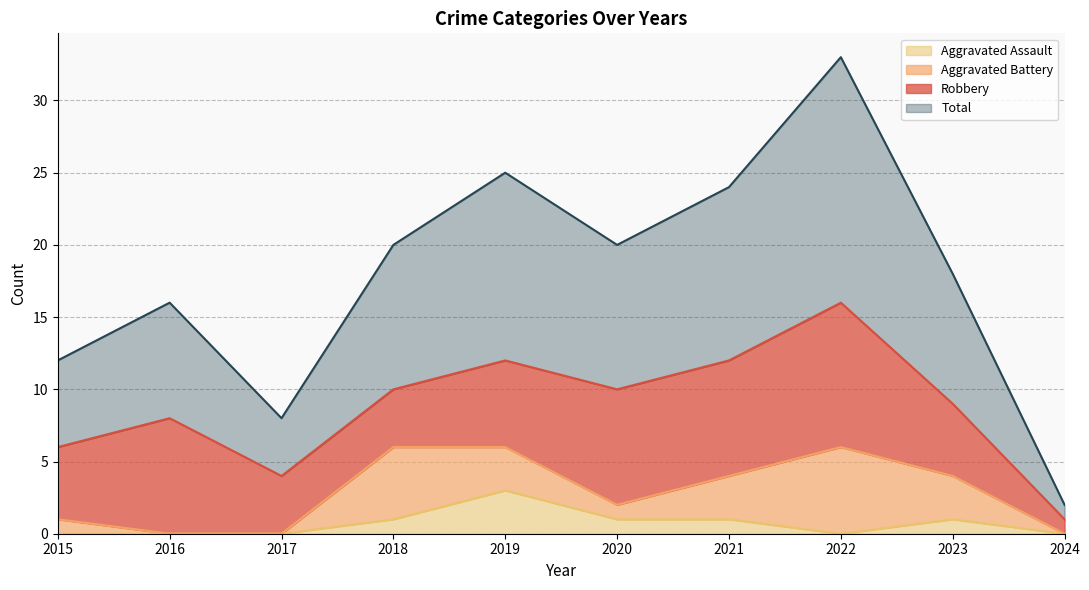

Where is the first local minimum for Aggravated Assault?

2022